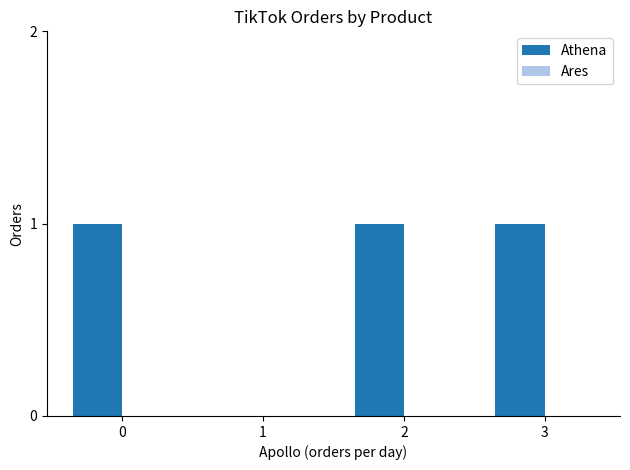

What is the sum of all values?

3